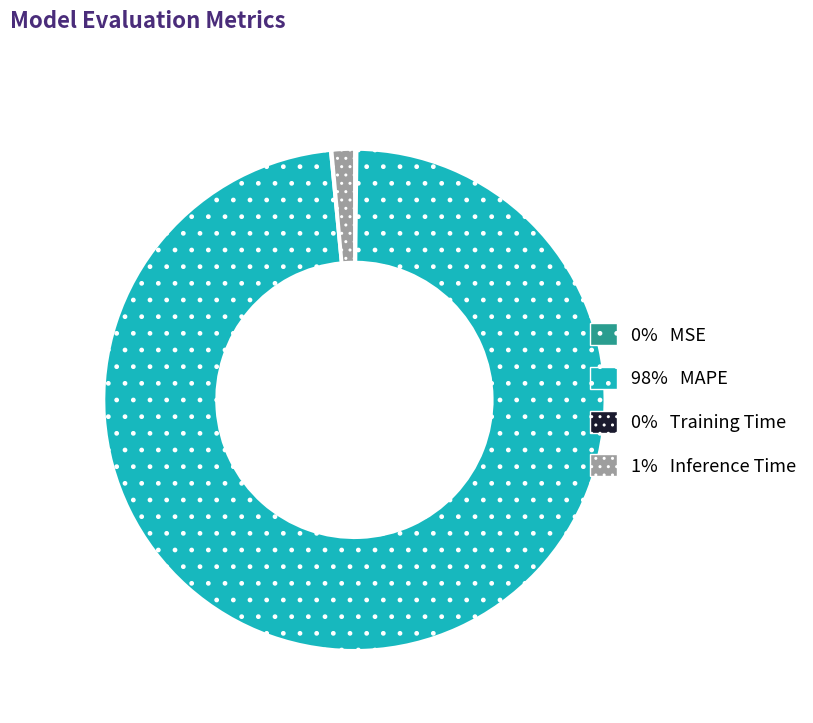

Is there a majority slice in this chart?

Yes